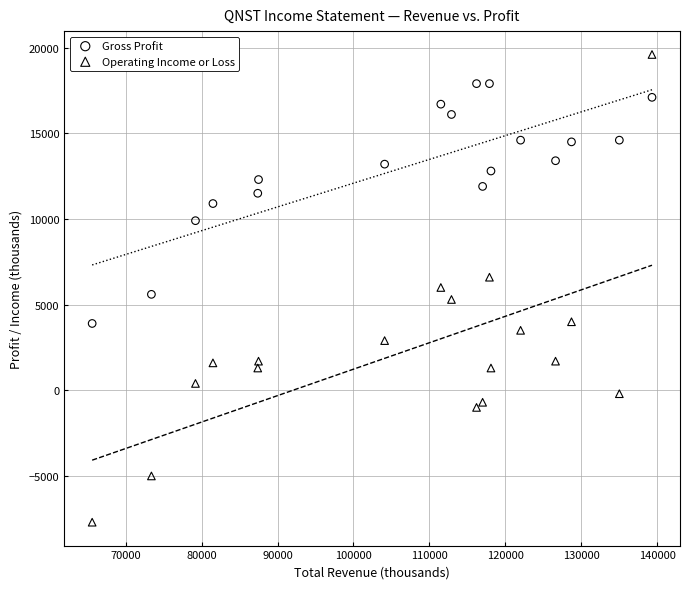

Which series contains the highest Y value?

Operating Income or Loss